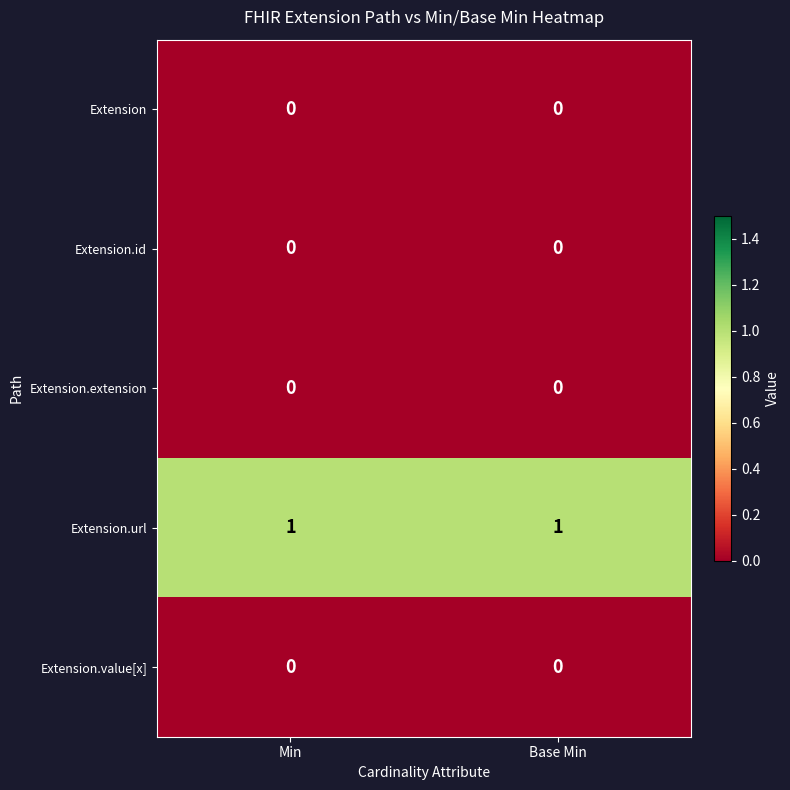

Reading left to right, transcribe all the data shown in this chart.

Extension: 0	0
Extension.id: 0	0
Extension.extension: 0	0
Extension.url: 1	1
Extension.value[x]: 0	0